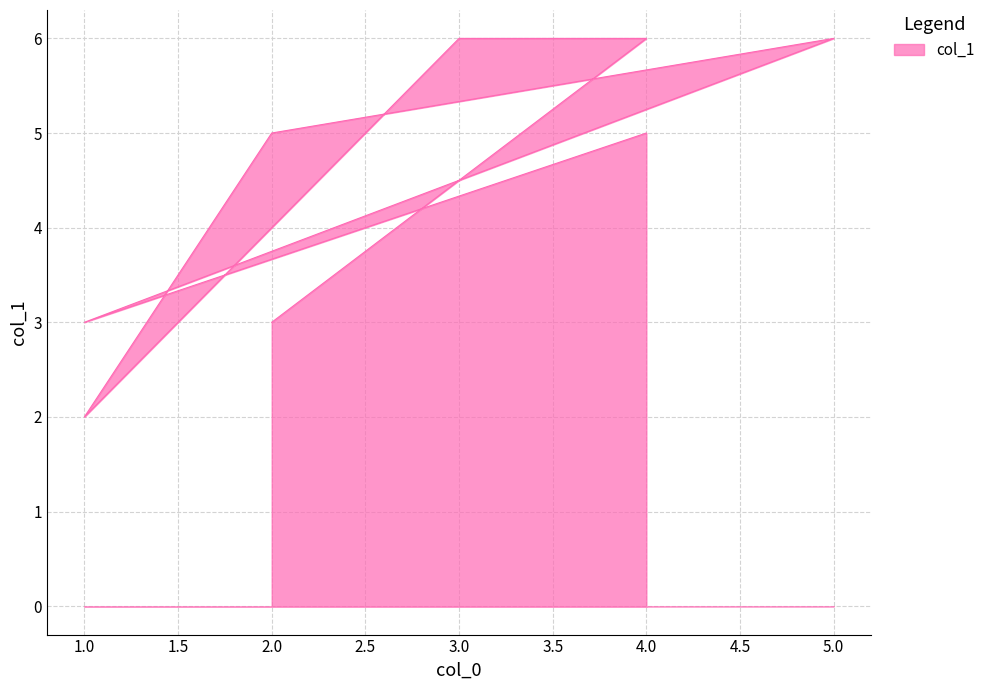

What is the sum of the values at 2 and 3?

11